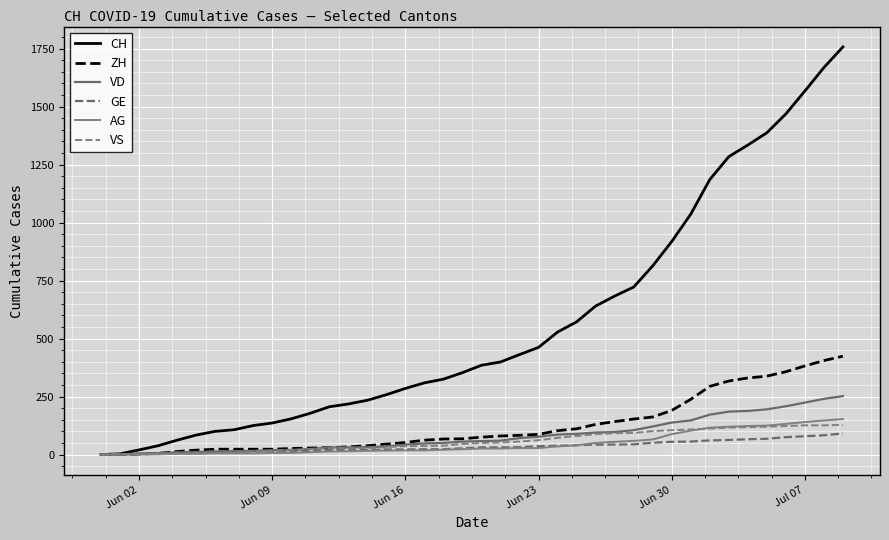

Is this an area chart (filled region under the line)?

No